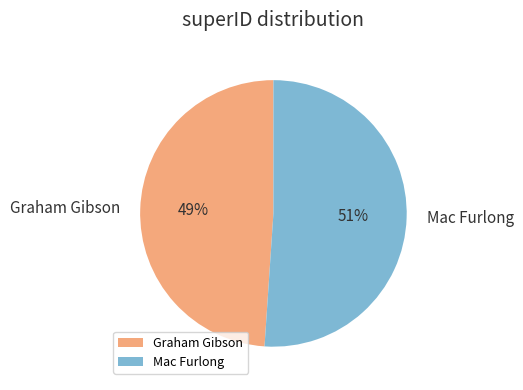

Does Graham Gibson account for over 50% of the chart?

No